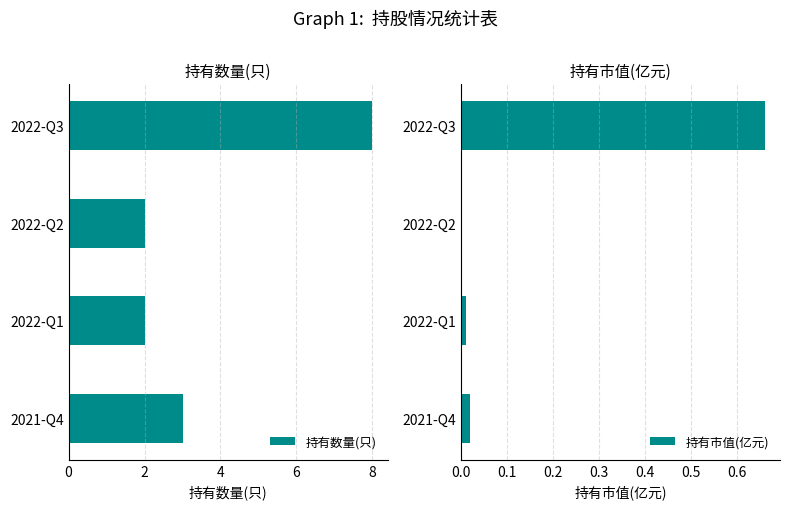

What is the value of the 持有数量(只) bar at the 3rd from the left?

2.0